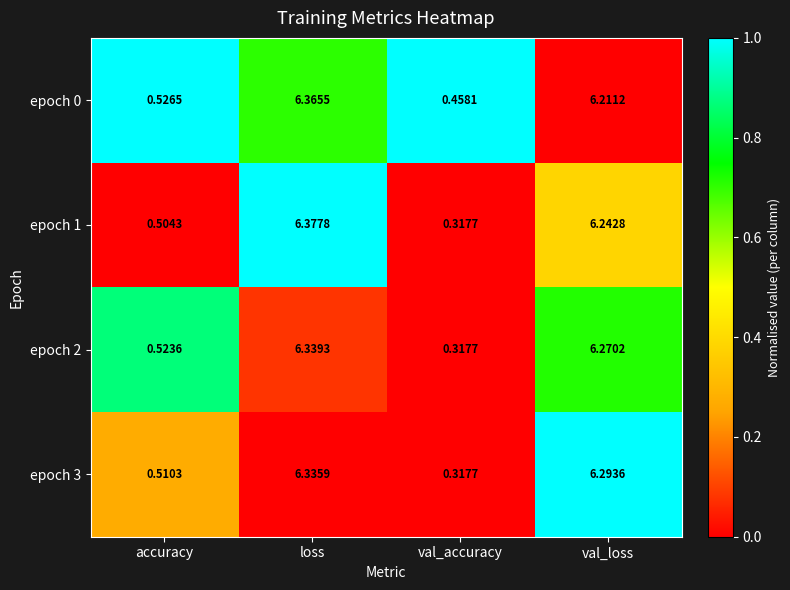

At which label does epoch 2 reach its peak?

loss